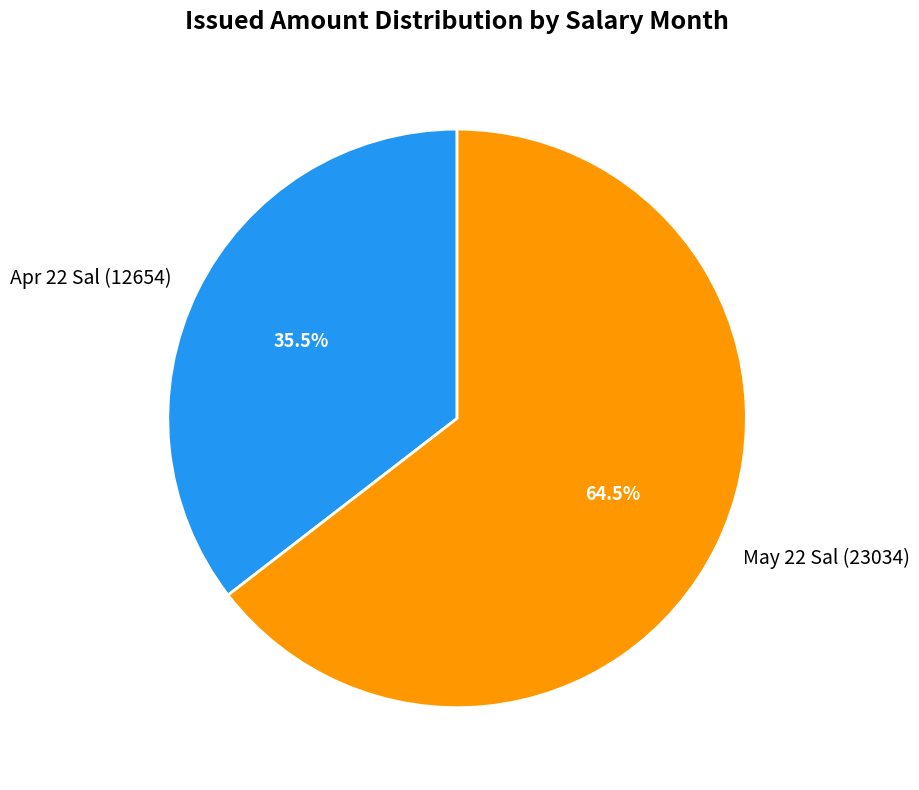

Is there a majority slice in this chart?

Yes